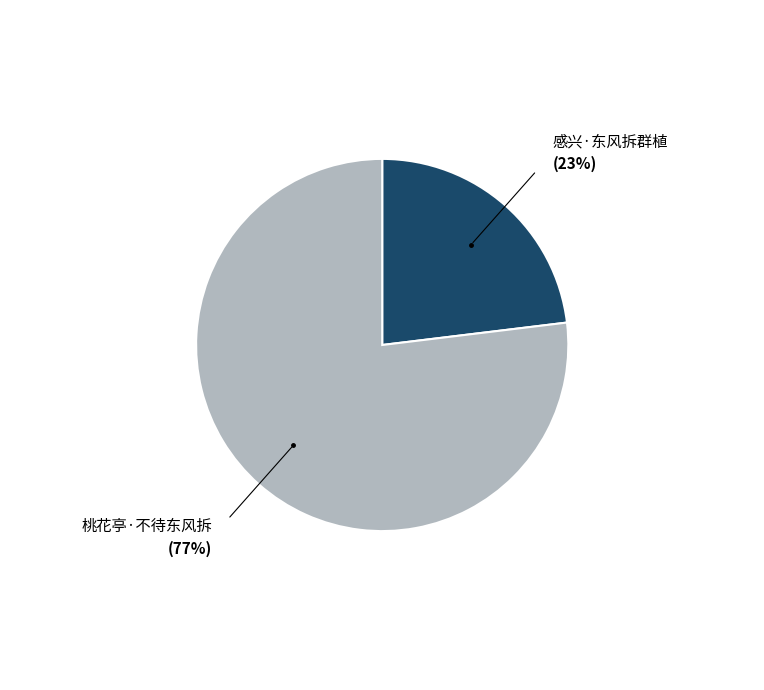

Which slice is the largest?

桃花亭·不待东风拆